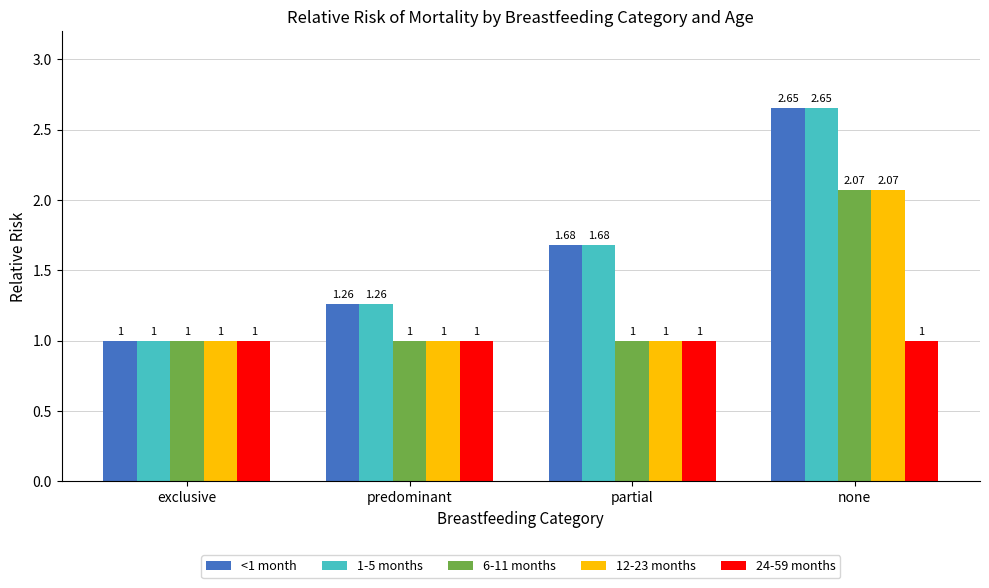

What is the minimum value shown in the chart?

1.0